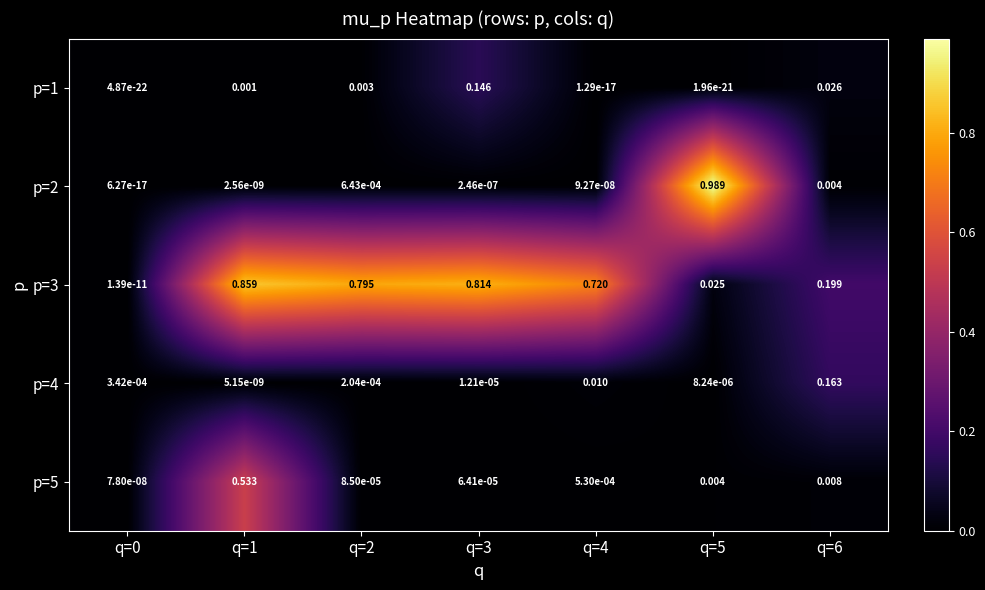

Between q=3 and q=1, which is larger?

q=3